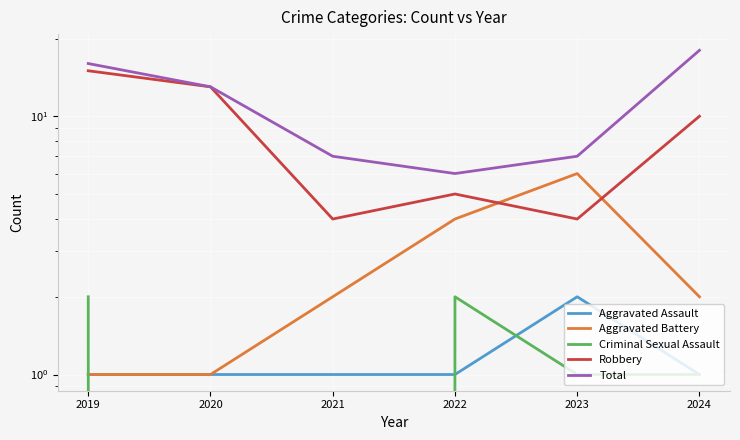

What is the difference between the highest and lowest values at 2022?

5